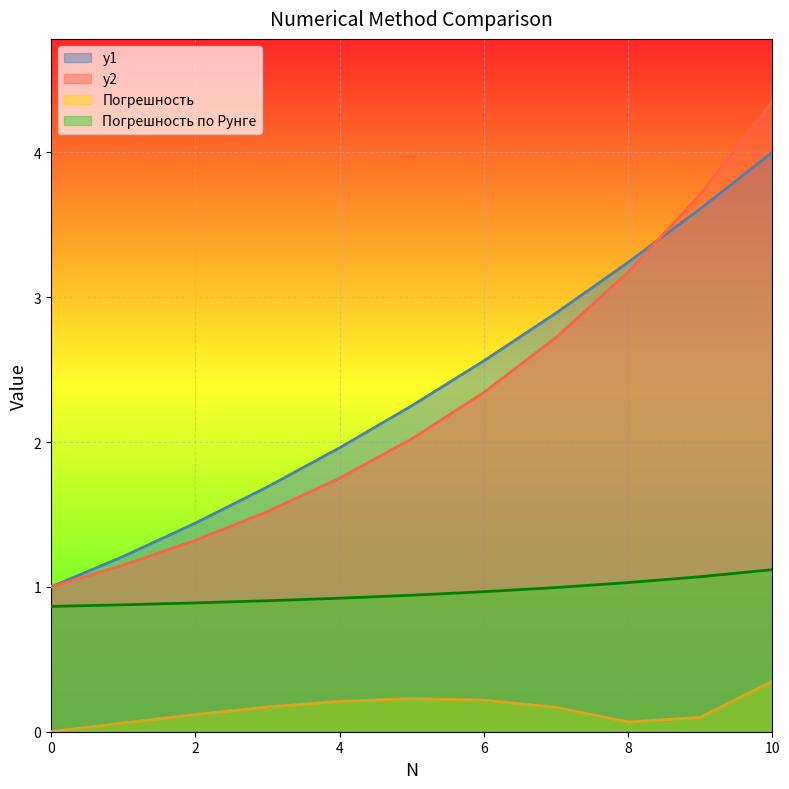

Which series has the largest total across all categories?

y1